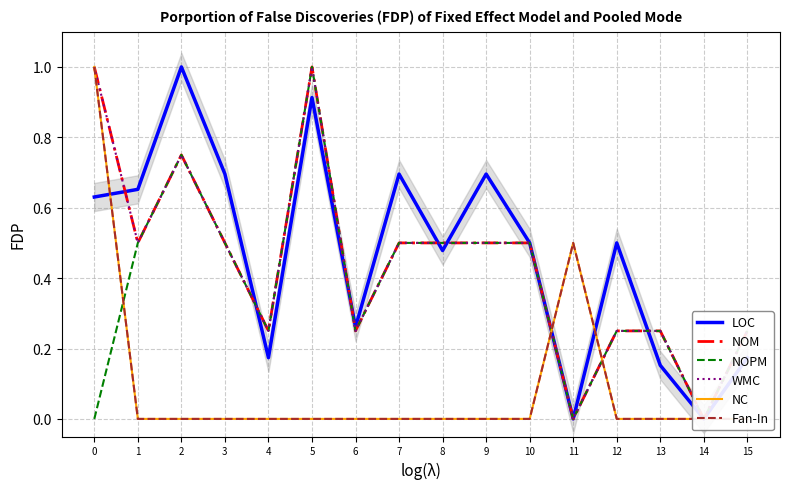

Reading right to left, transcribe all the data shown in this chart.

LOC: 0.2	0.0	0.2	0.5	0.0	0.5	0.7	0.5	0.7	0.3	0.9	0.2	0.7	1.0	0.7	0.6
NOM: 0.2	0.0	0.2	0.2	0.0	0.5	0.5	0.5	0.5	0.2	1.0	0.2	0.5	0.8	0.5	1.0
NOPM: 0.2	0.0	0.2	0.2	0.0	0.5	0.5	0.5	0.5	0.2	1.0	0.2	0.5	0.8	0.5	0.0
WMC: 0.2	0.0	0.2	0.2	0.0	0.5	0.5	0.5	0.5	0.2	1.0	0.2	0.5	0.8	0.5	1.0
NC: 0.0	0.0	0.0	0.0	0.5	0.0	0.0	0.0	0.0	0.0	0.0	0.0	0.0	0.0	0.0	1.0
Fan-In: 0.0	0.0	0.0	0.0	0.5	0.0	0.0	0.0	0.0	0.0	0.0	0.0	0.0	0.0	0.0	1.0